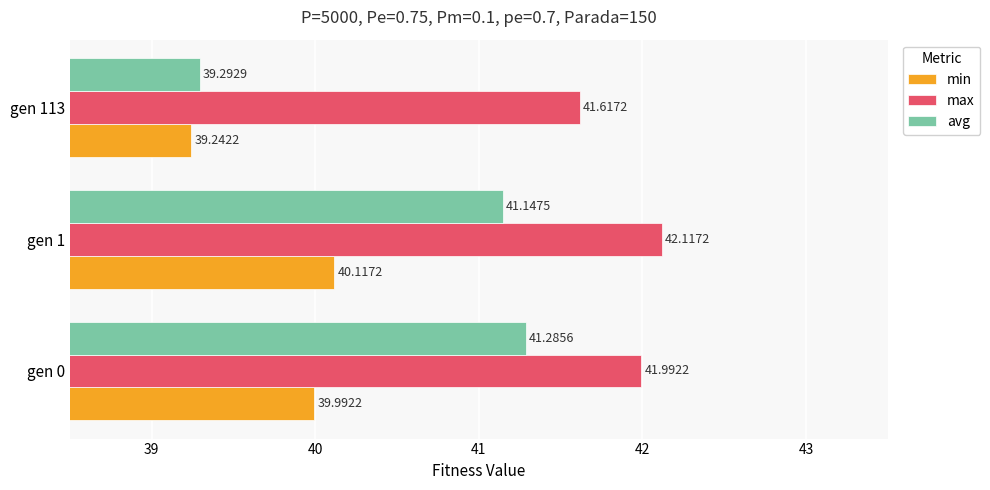

What is the sum of the min values at gen 0 and gen 113?

79.2